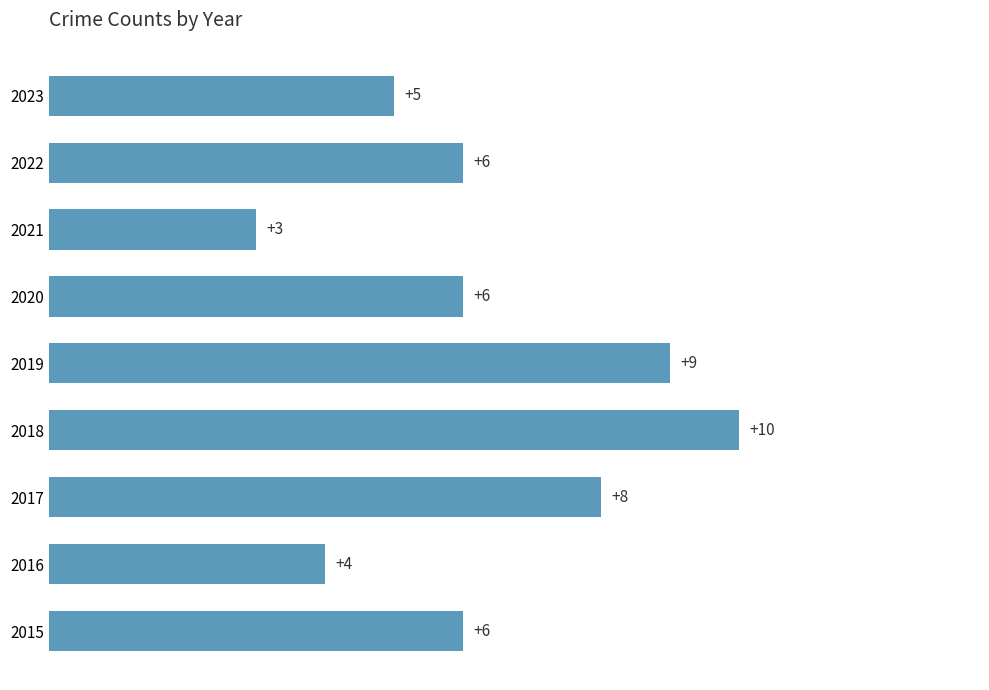

What is the sum of all values?

57